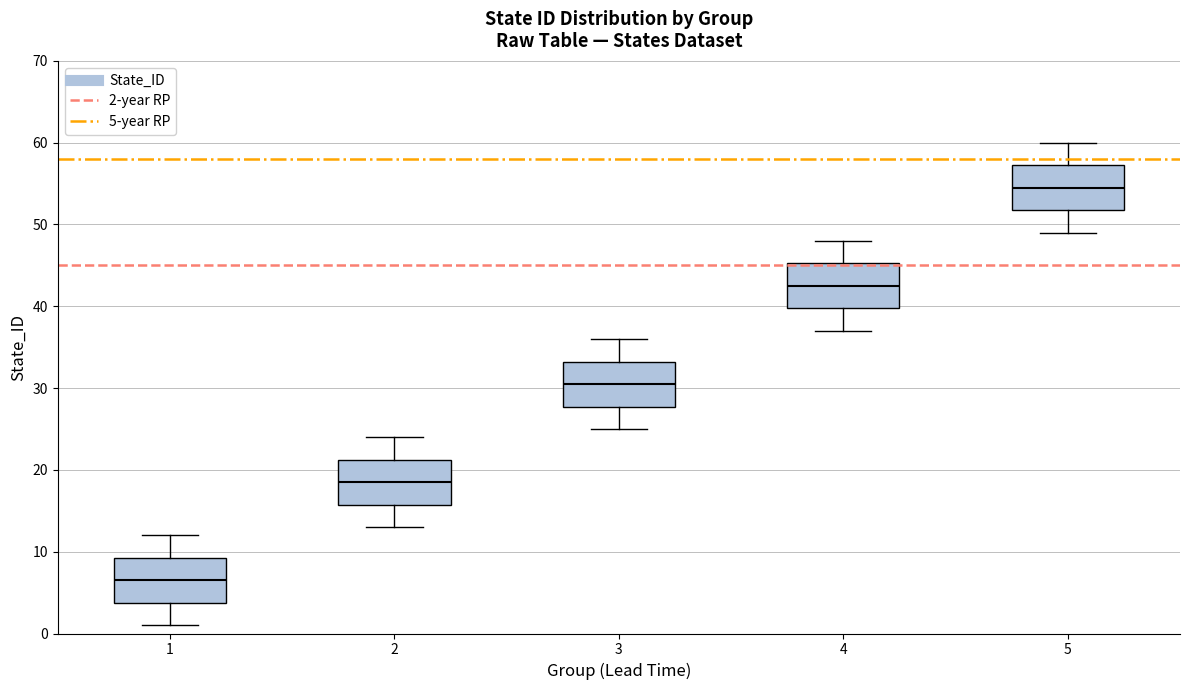

Reading left to right, transcribe this box plot: for each box, give where its median line is, the range the box spans, and where its two whiskers end, as read against the y-axis. The values are not printed on the chart, so give them approximately, as read against the axis.

1: median 7, box 4 to 9, whiskers 1 to 12
2: median 19, box 16 to 21, whiskers 13 to 24
3: median 31, box 28 to 33, whiskers 25 to 36
4: median 43, box 40 to 45, whiskers 37 to 48
5: median 55, box 52 to 57, whiskers 49 to 60